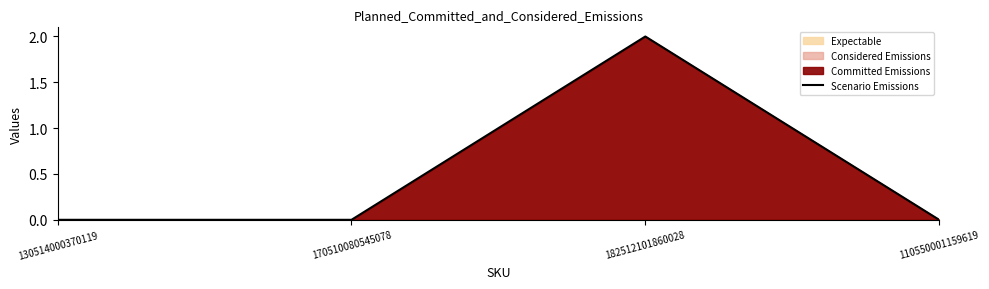

The value at 170510080545078 is 0. True or false?

True